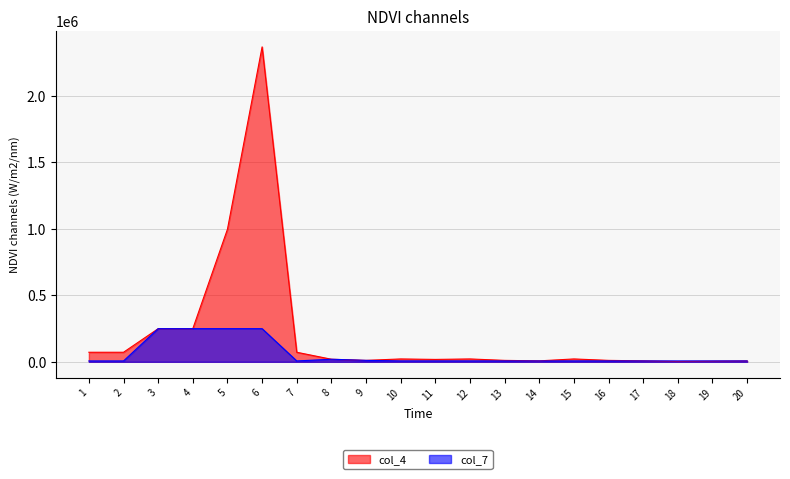

Is it true that col_4 equals 21575.4 at 12?

True